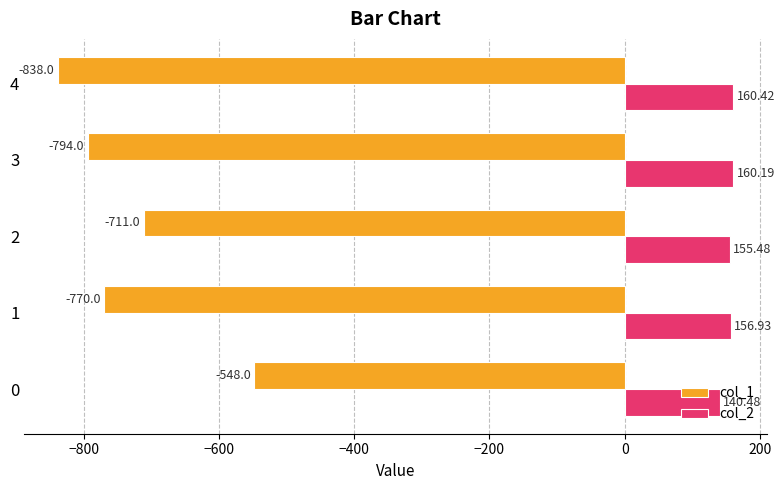

What is the difference between the highest and lowest values at 4?

998.4